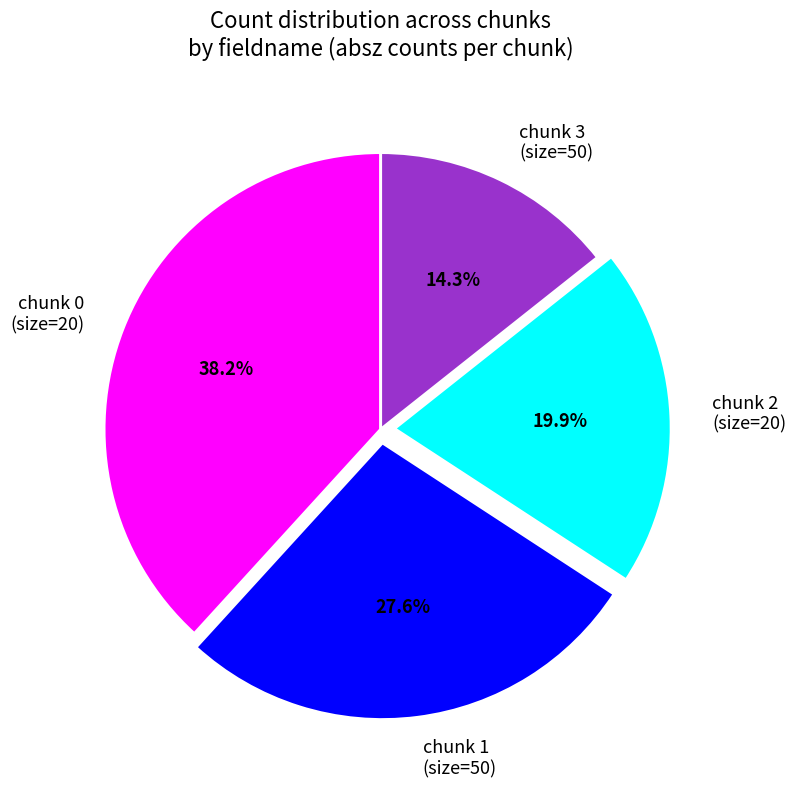

To the nearest percent, what is the average slice percentage?

25%